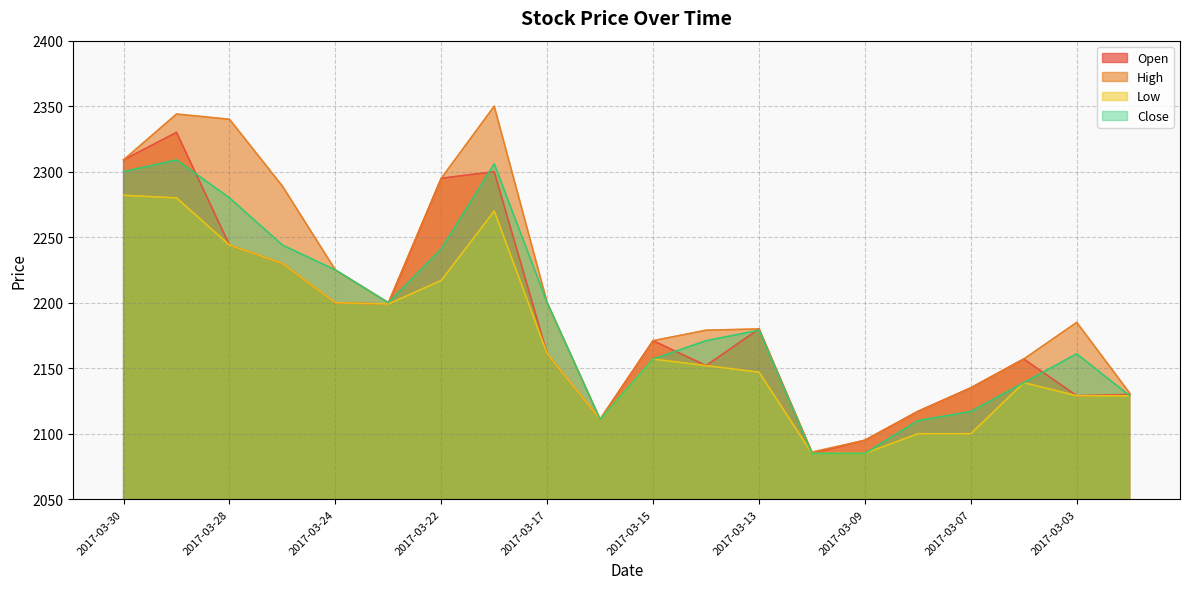

Where is the first local minimum for High?

2017-03-23